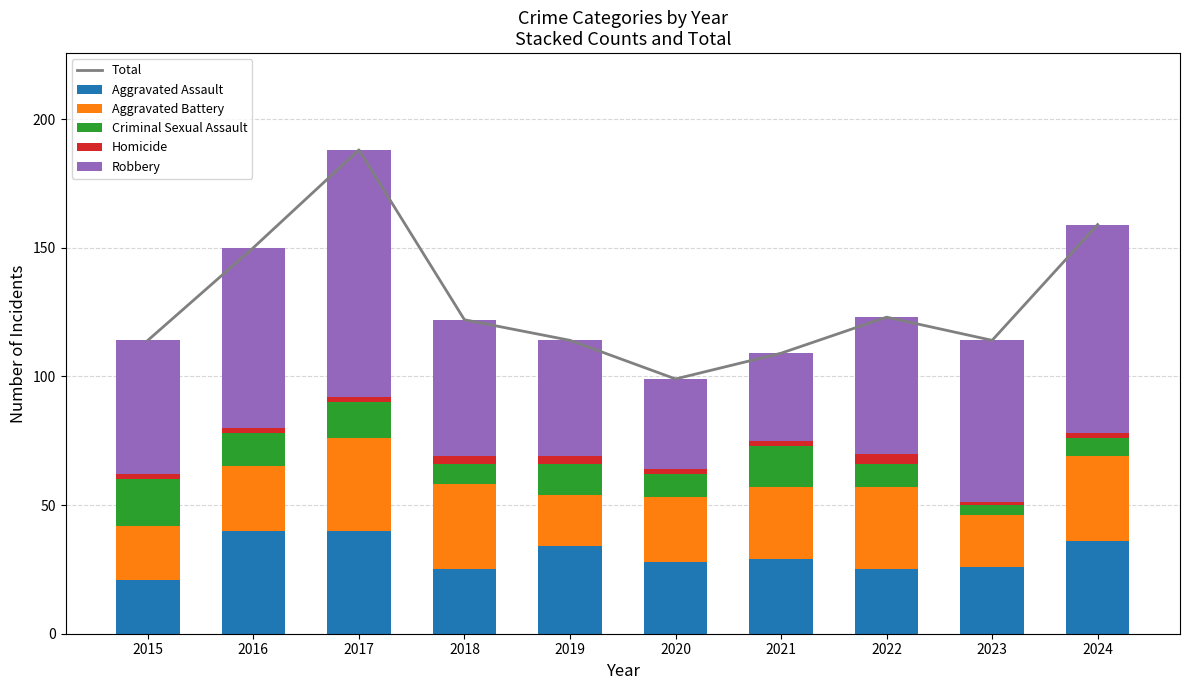

True or false: Aggravated Assault has a value of 34 at 2019.

True